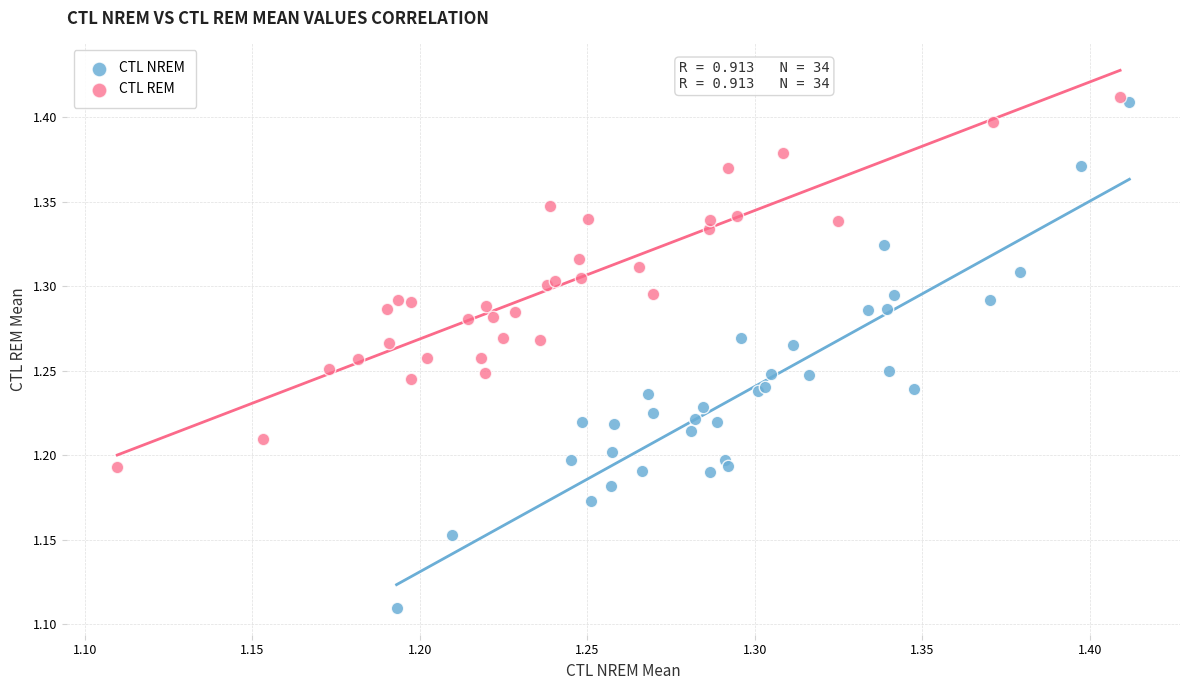

Which series has the widest spread of Y values?

CTL NREM